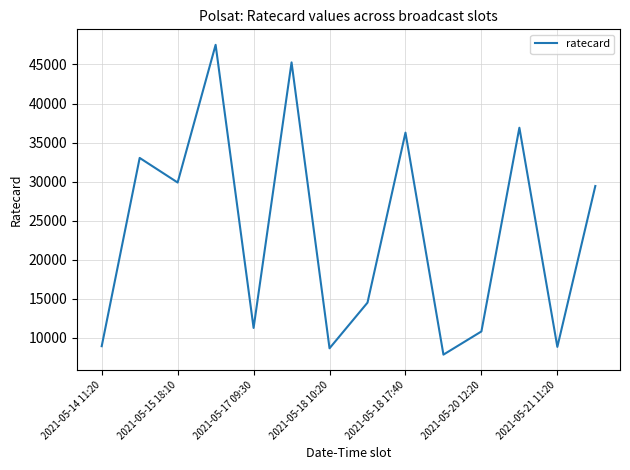

What is the minimum value shown in the chart?

7830